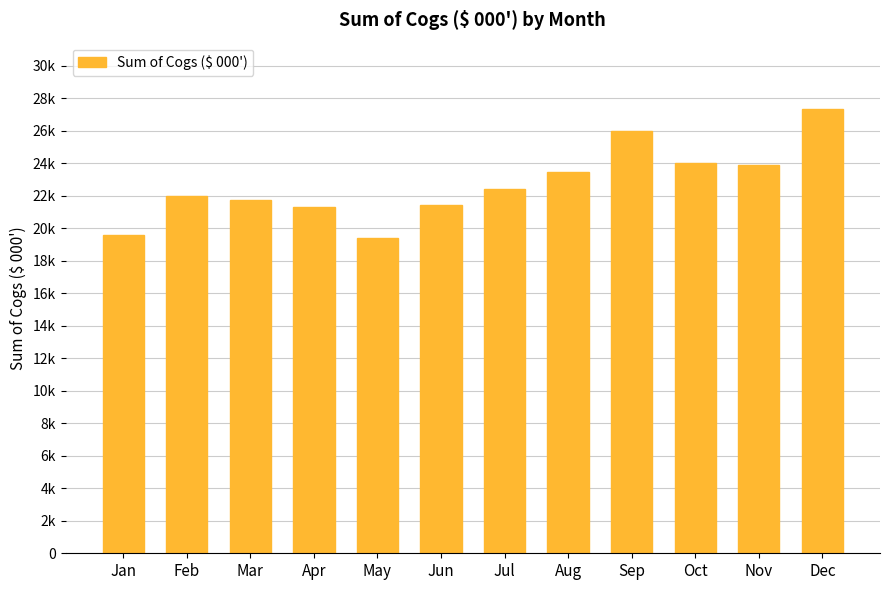

Is it true that the value at Jun is 32041.1?

False